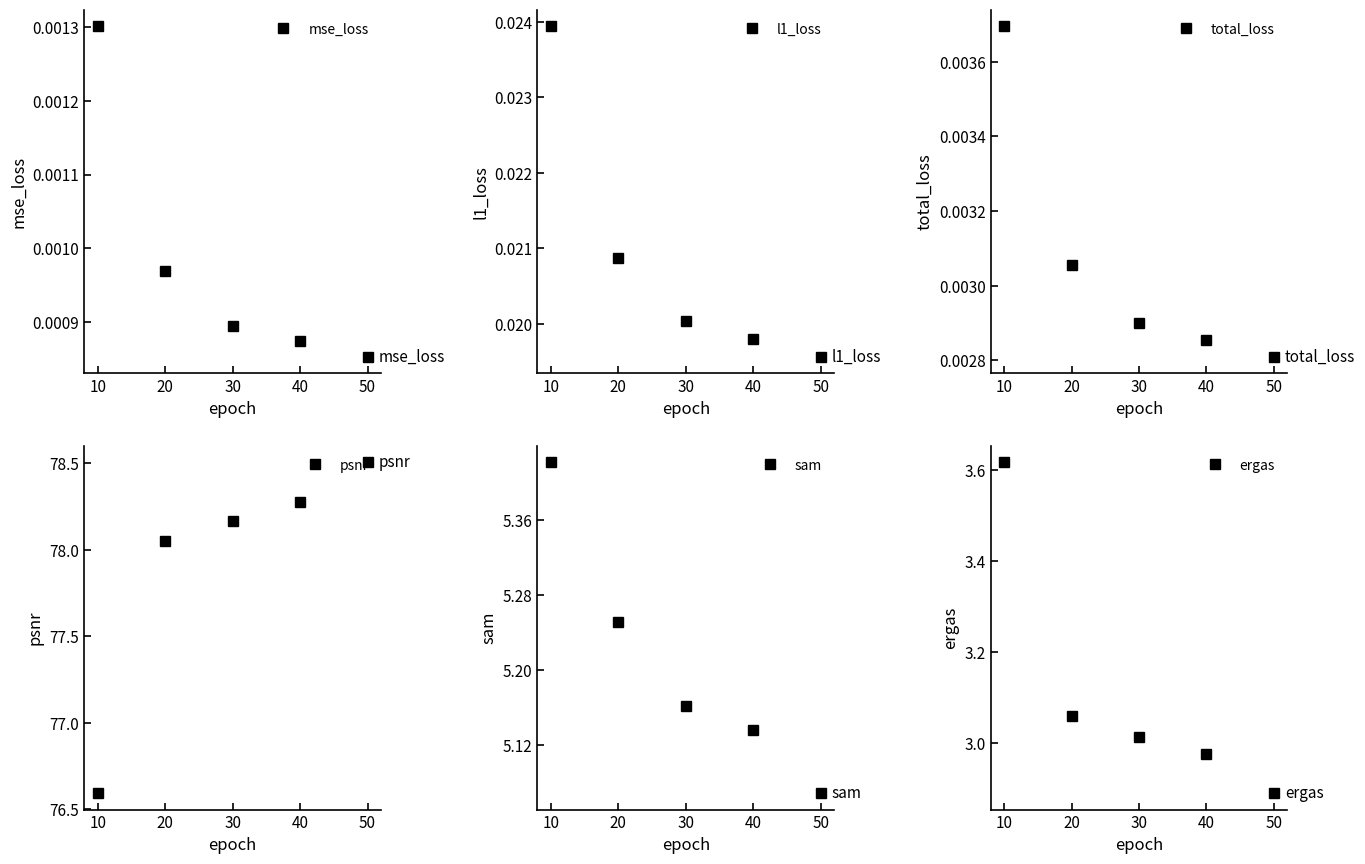

Count the sam values in the range 5 to 6.

5